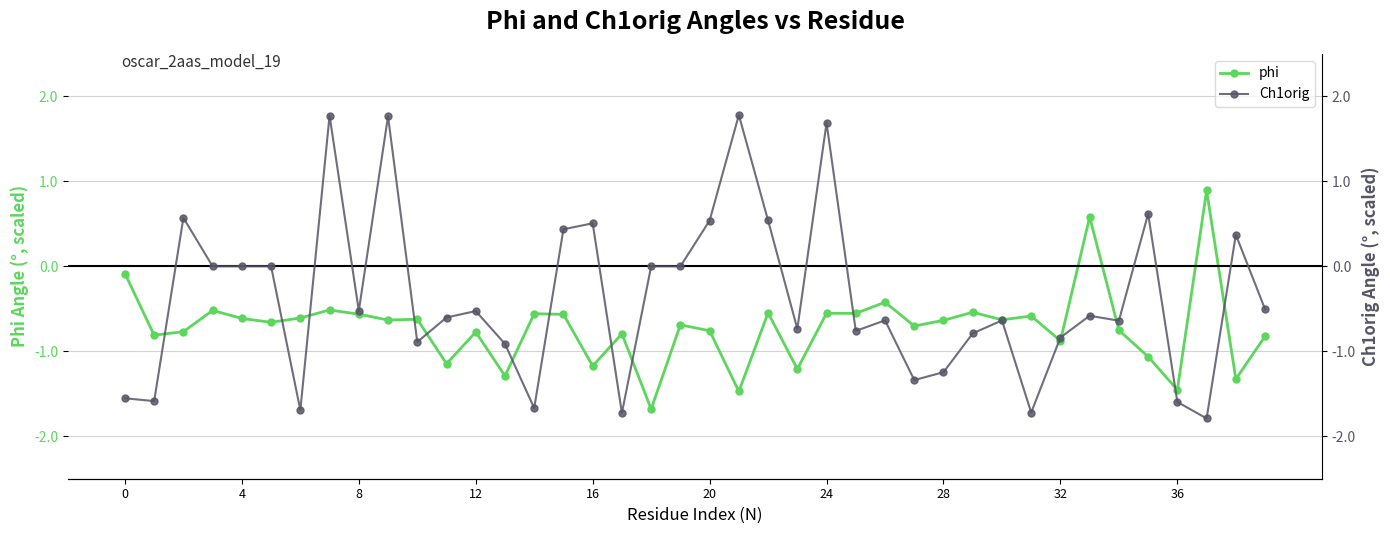

What is the label of the 8th point from the right?

32